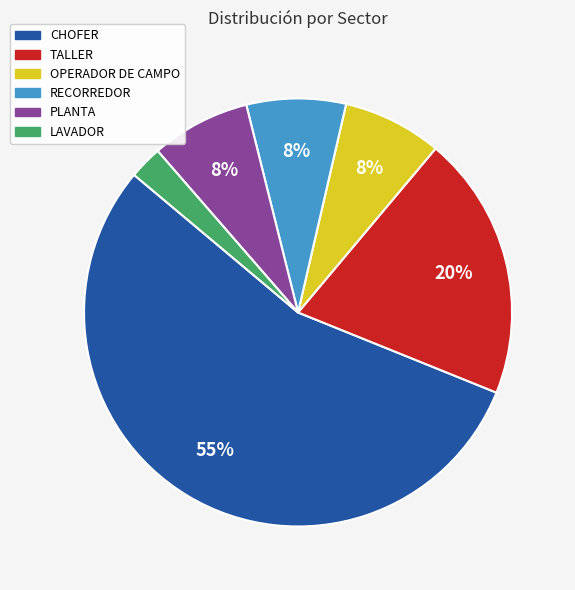

Does any single category account for the majority?

Yes